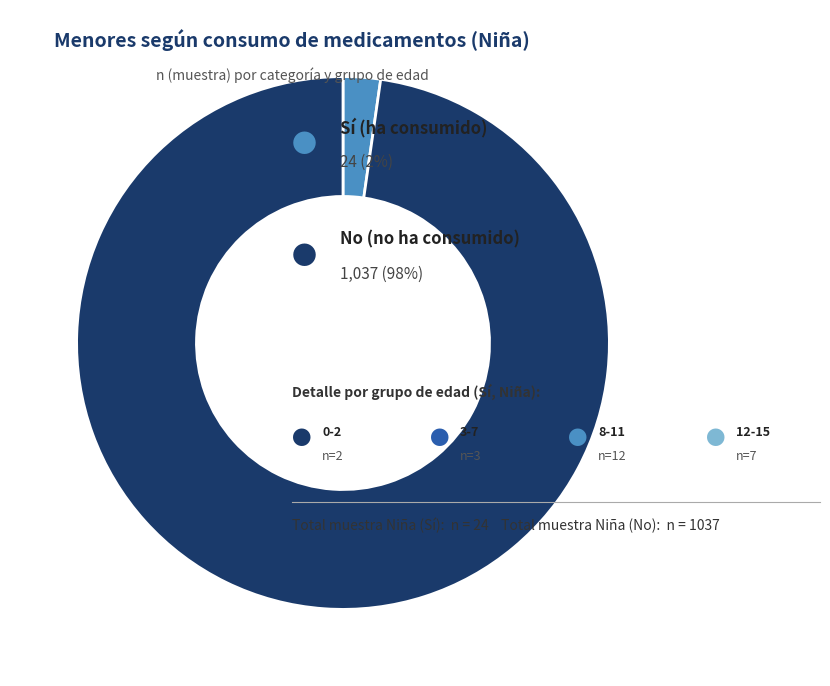

Is there any slice that represents more than half of the pie?

Yes